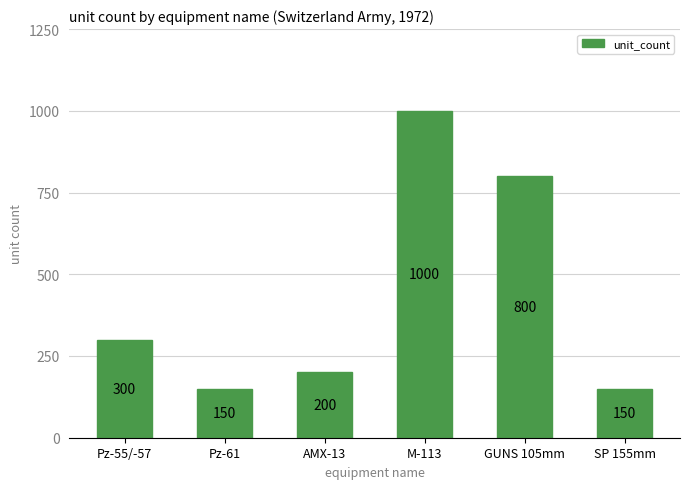

What is the label of the 4th bar from the right?

AMX-13